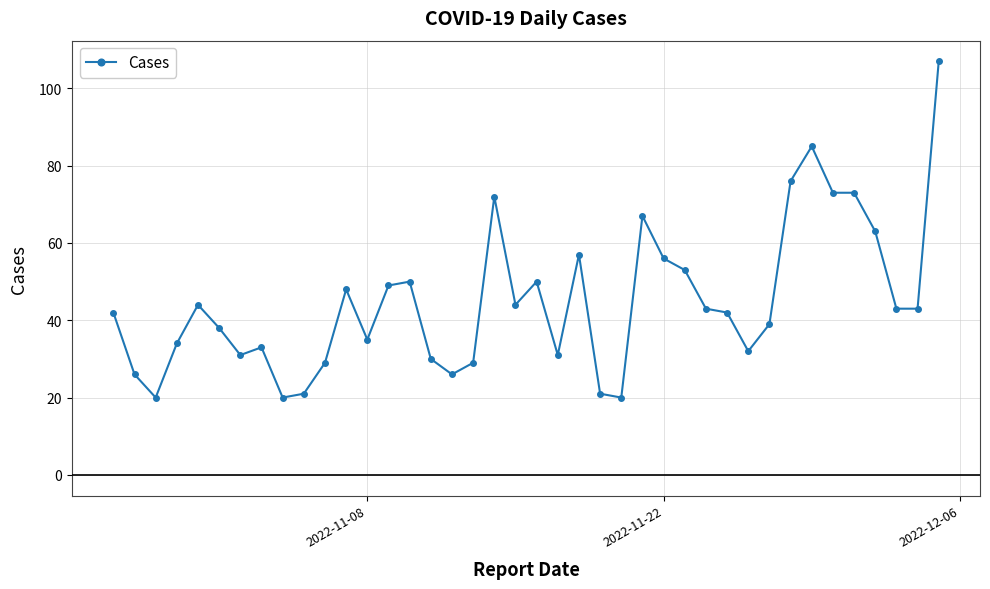

What is the difference between the maximum and minimum values?

87